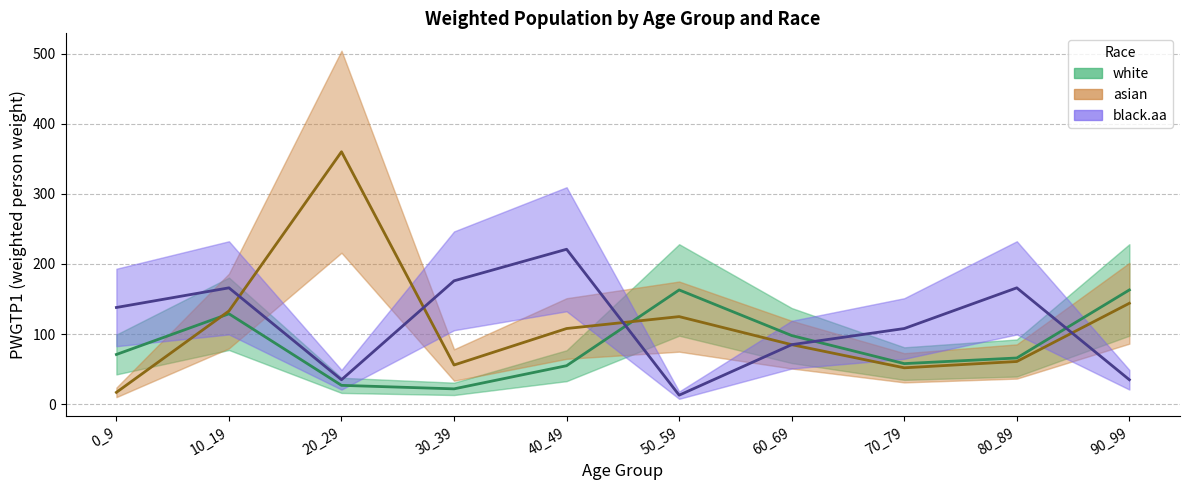

What is the value of the asian point at the 3rd from the left?

360